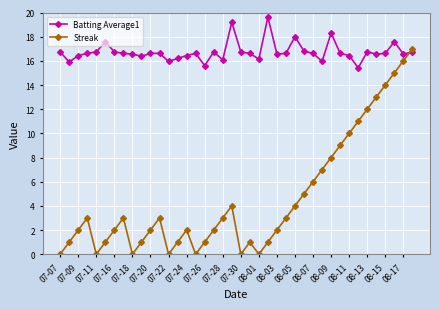

What is the value of the Streak point at the 12th from the left?

3.0